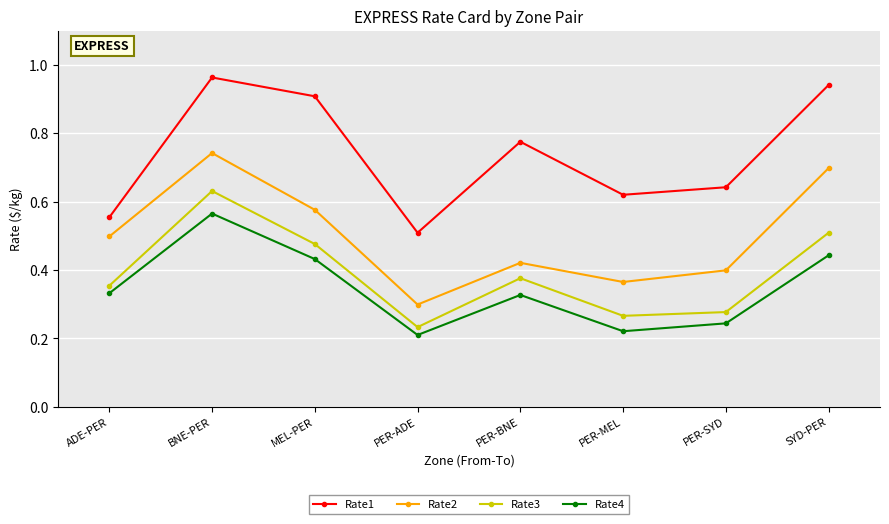

Between MEL-PER and PER-SYD, which series saw the biggest shift?

Rate1